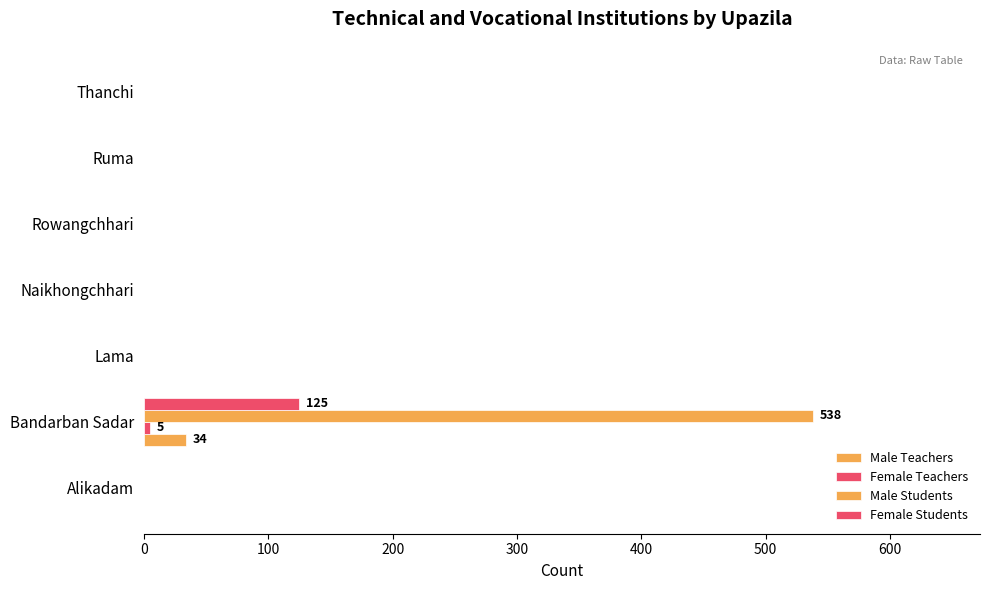

How many categories are shown in the chart?

7